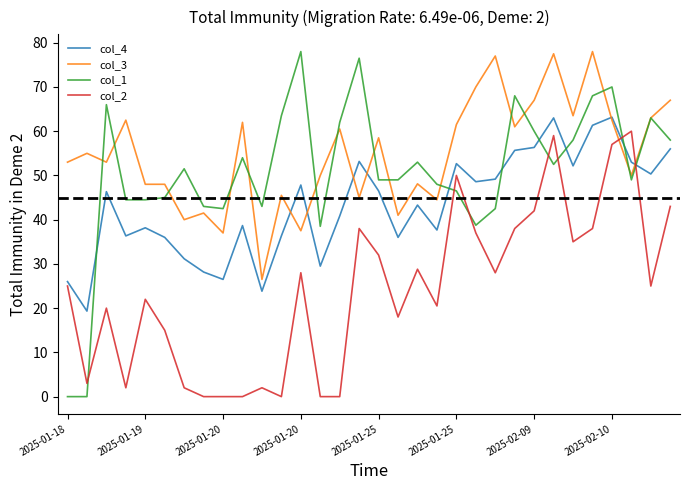

Which series has the largest range (max minus min)?

col_1